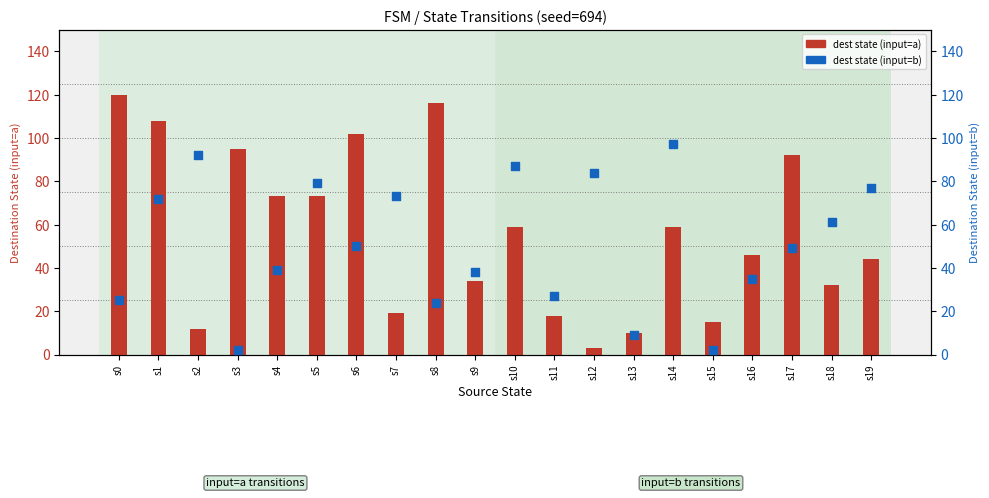

Which series contains the lowest Y value?

dest state (input=b)